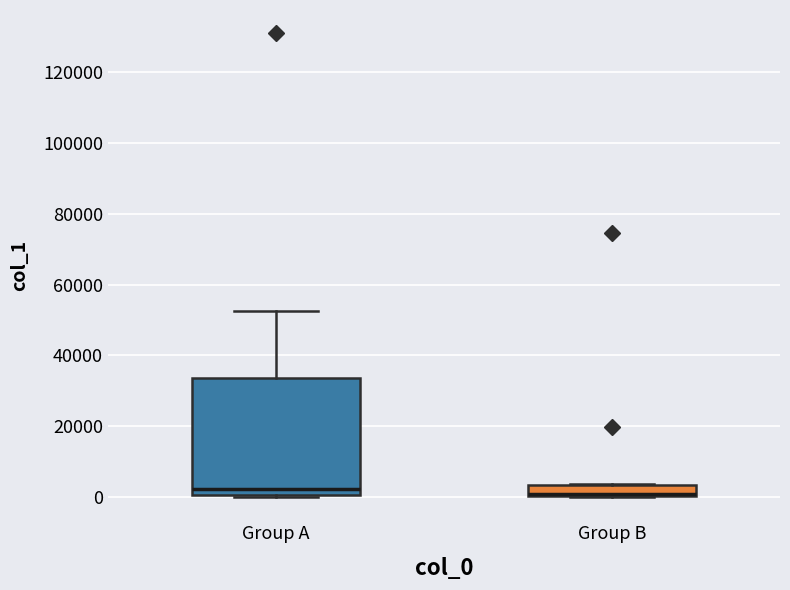

Comparing the boxes themselves (not the whiskers), which one is the tallest?

Group A